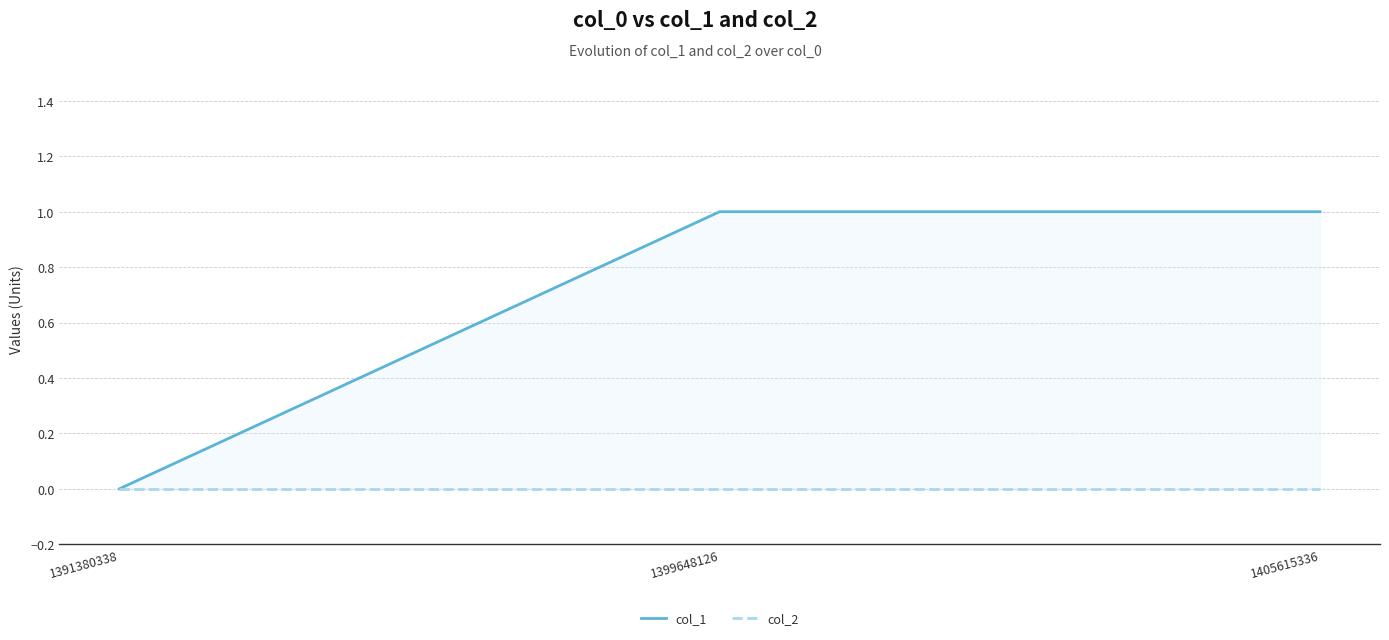

How many categories are shown in the chart?

3